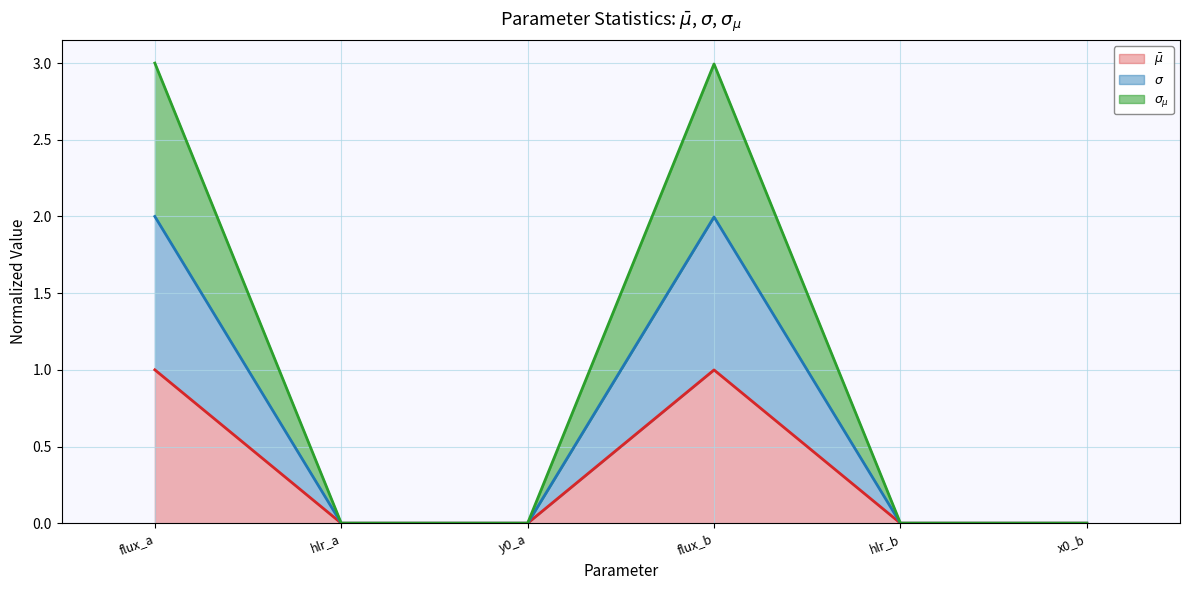

True or false: $\sigma$ (line) and $\sigma_{\mu}$ (line) intersect in this chart.

False